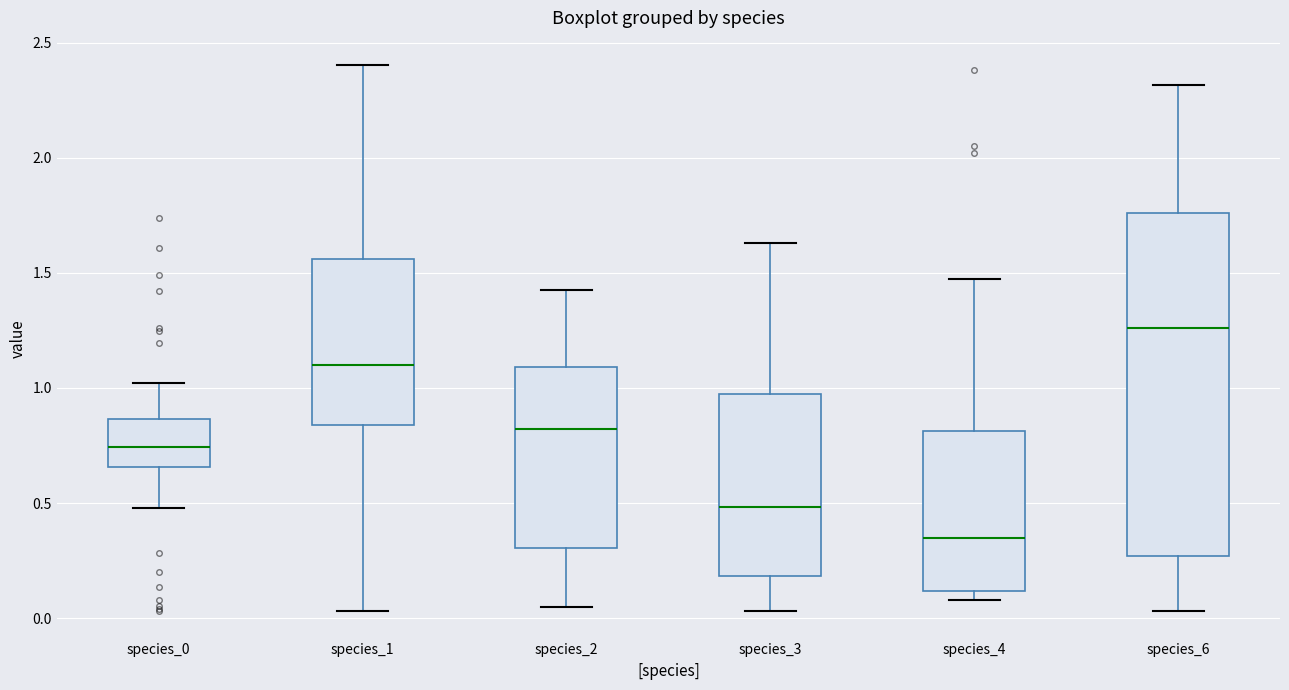

Where is the lower edge of the box for species_3 on the y-axis? The values are not printed on the chart, so give them approximately, as read against the axis.

0.20